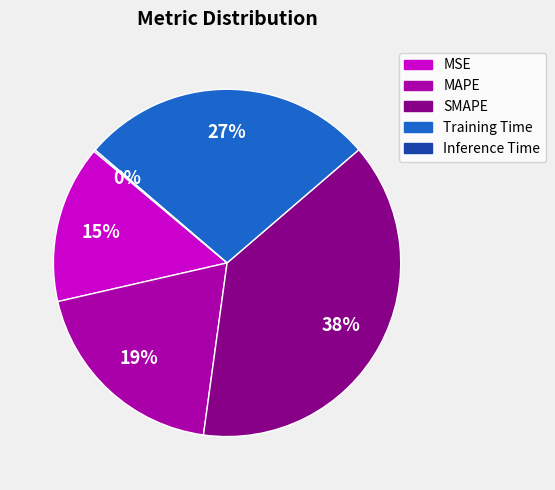

The SMAPE slice represents 38% of the pie. True or false?

True